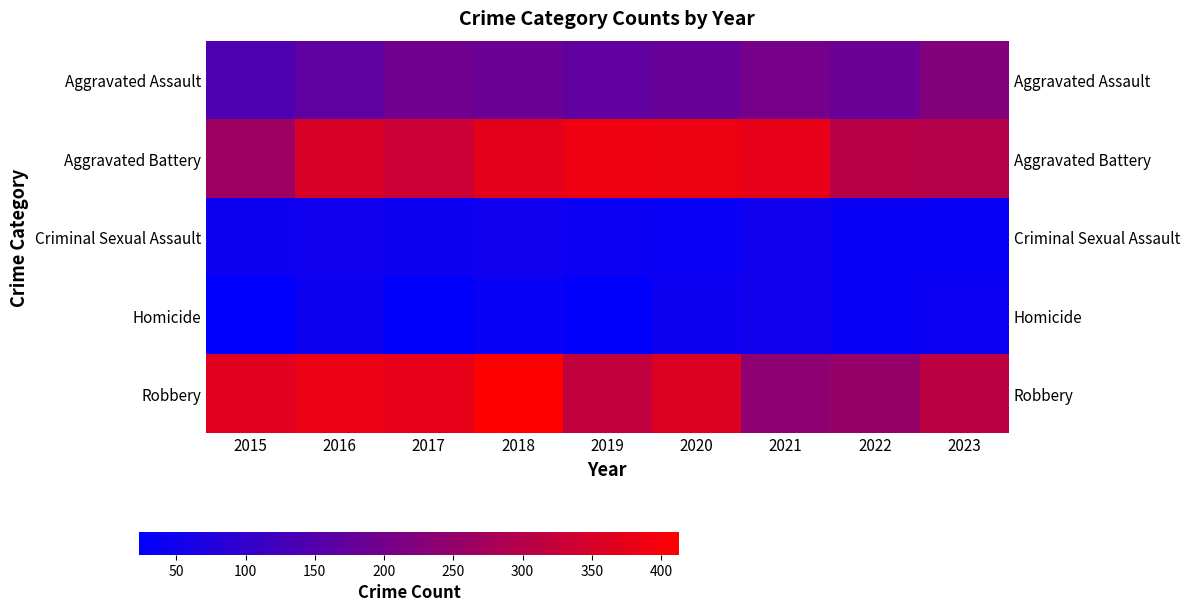

Read the Robbery value at 2021, to the nearest 10.

240